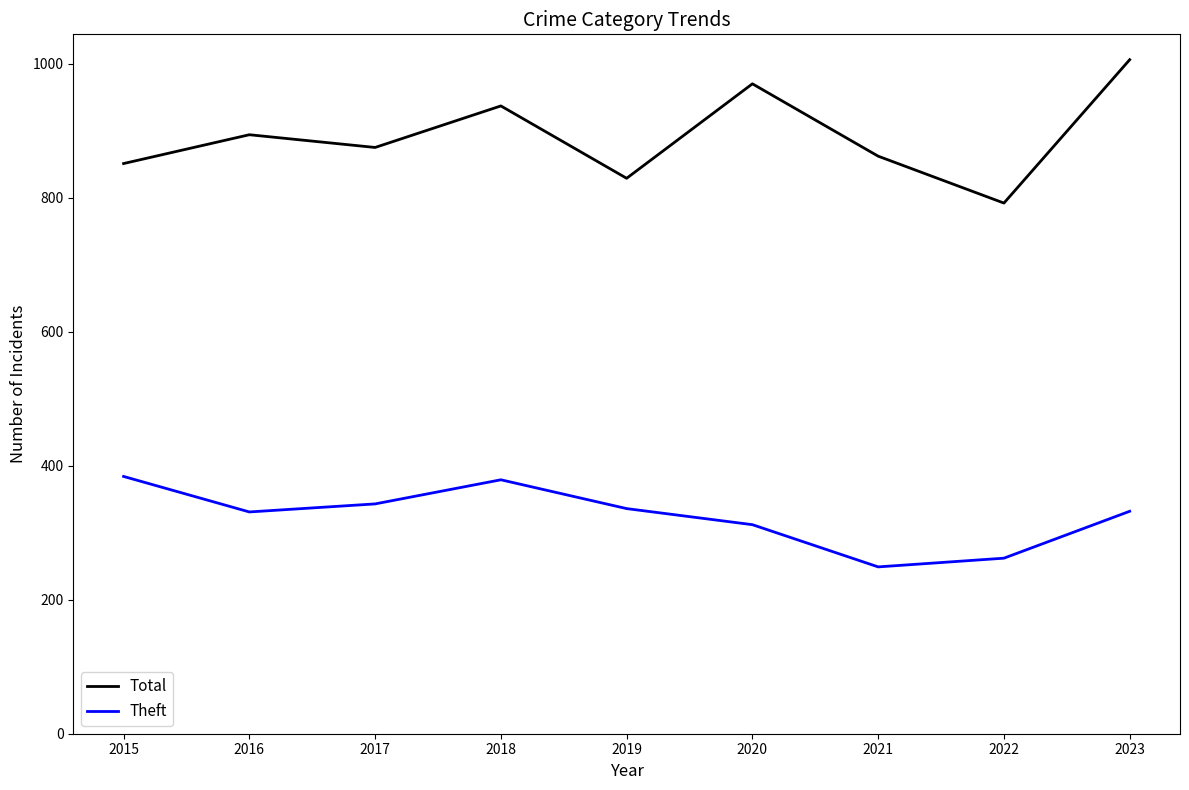

True or false: Theft has a value of 124 at 2016.

False